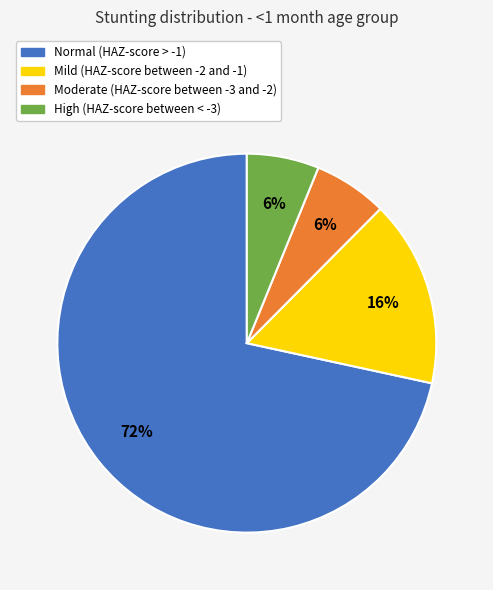

What is the majority slice?

Normal (HAZ-score > -1)